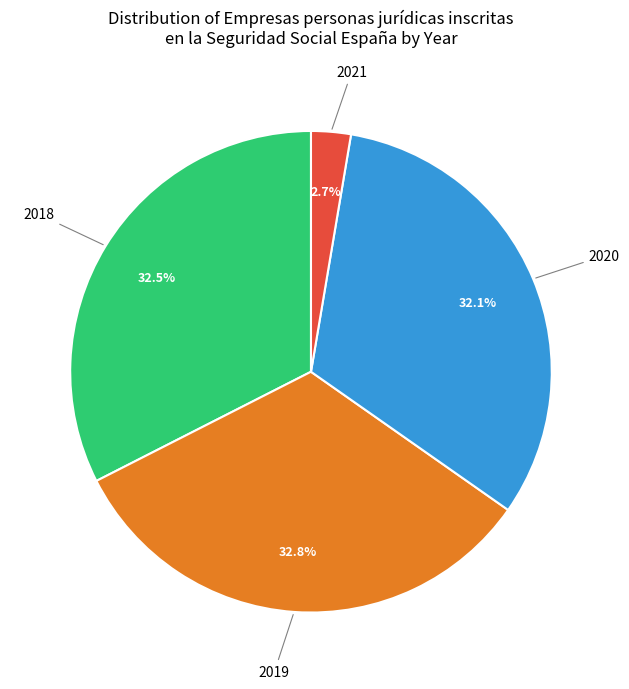

Does any single category account for the majority?

No